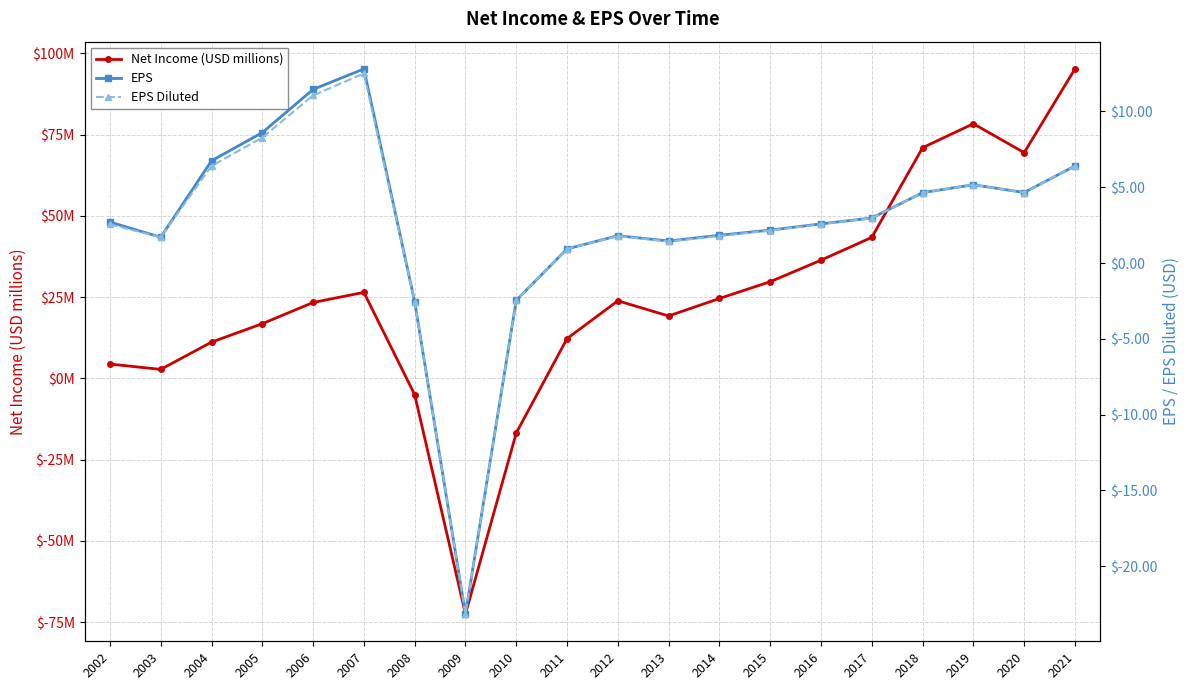

Which series has the largest total across all categories?

Net Income (USD millions)